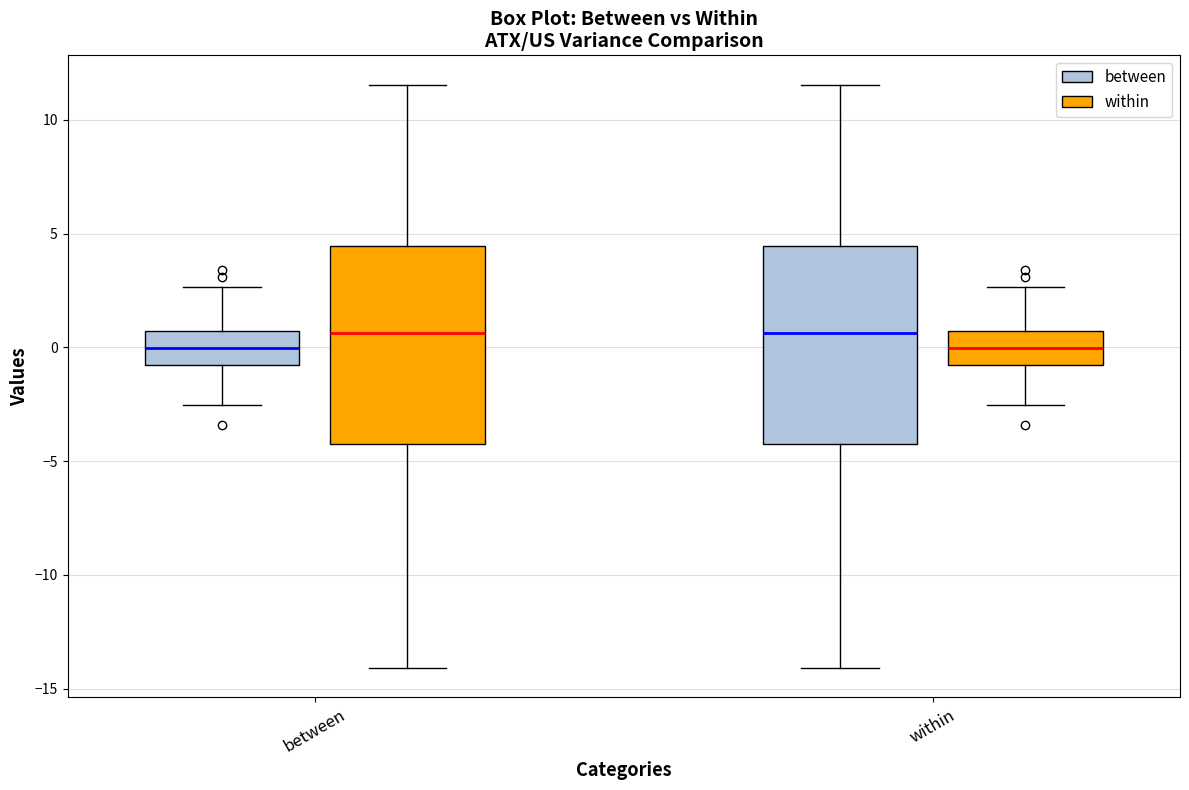

Where is the upper edge of the box for between (between) on the y-axis? The values are not printed on the chart, so give them approximately, as read against the axis.

0.5